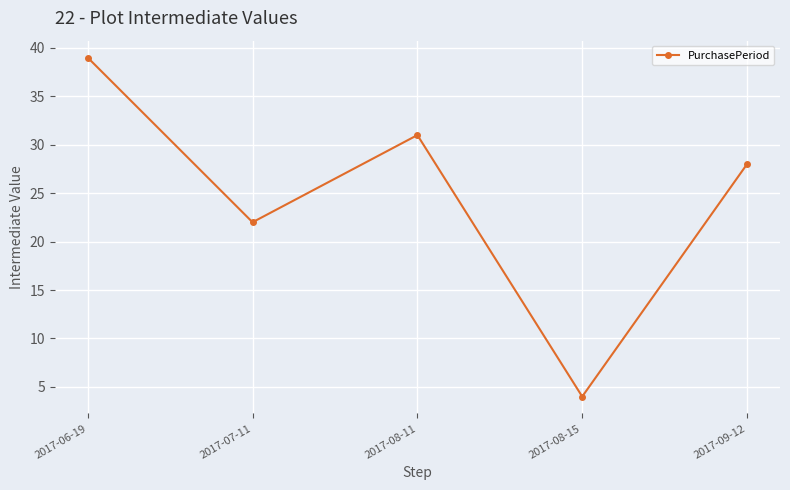

Reading left to right, list all the values displayed in this chart.

2017-06-19=39	2017-07-11=22	2017-08-11=31	2017-08-15=4	2017-09-12=28